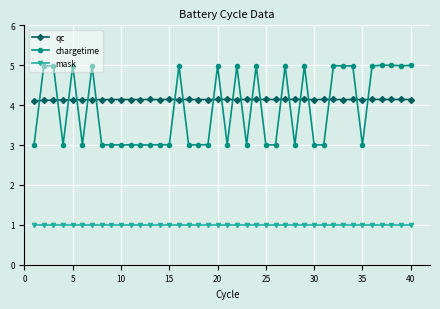

True or false: chargetime has more than 0 interior local peaks.

True